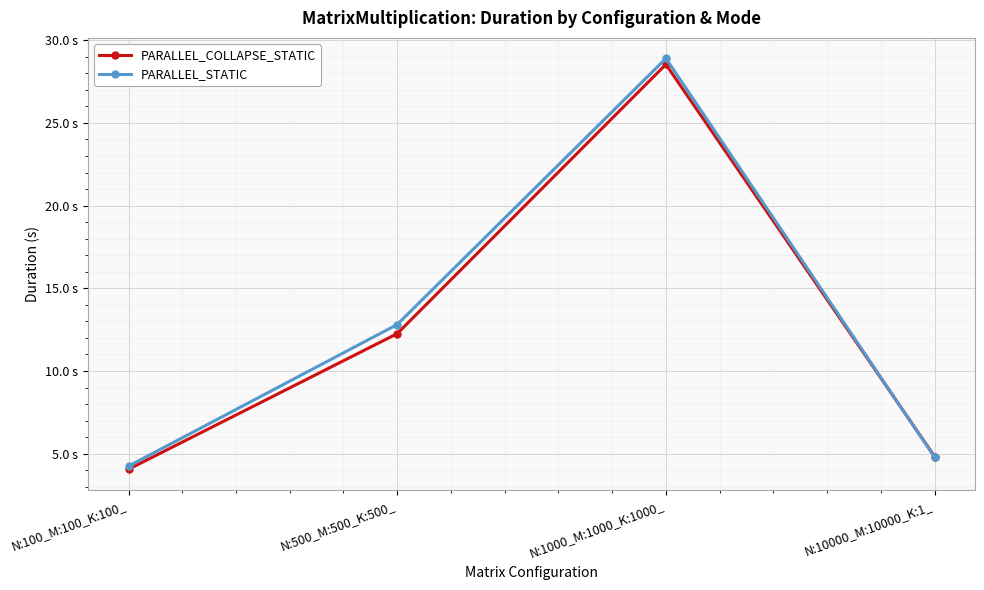

Does the chart have visible grid lines?

Yes